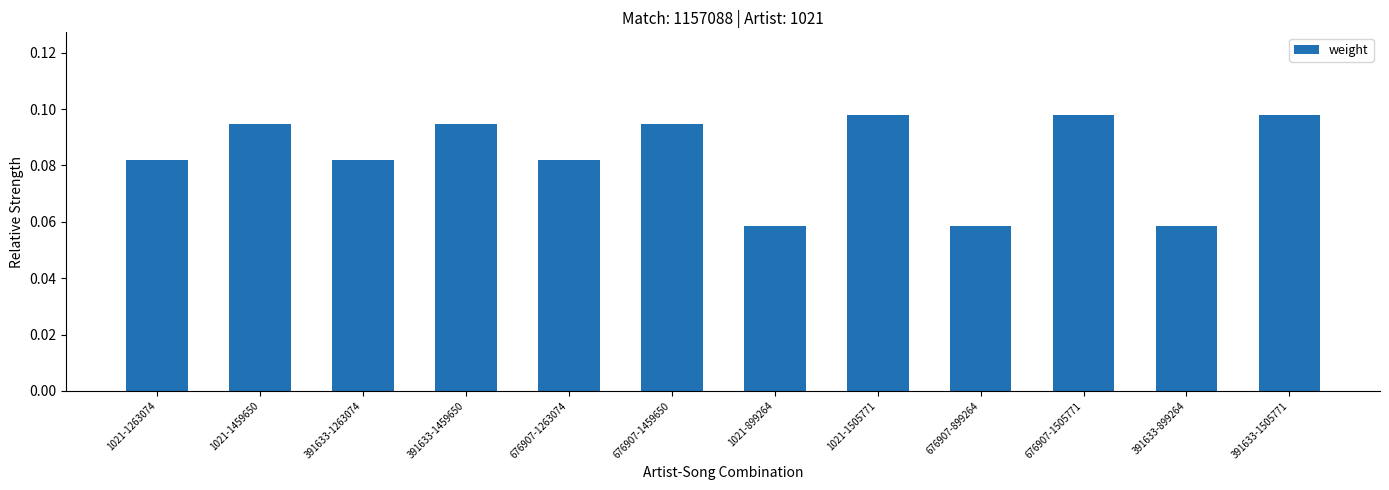

What is the label of the 7th bar from the left?

1021-899264